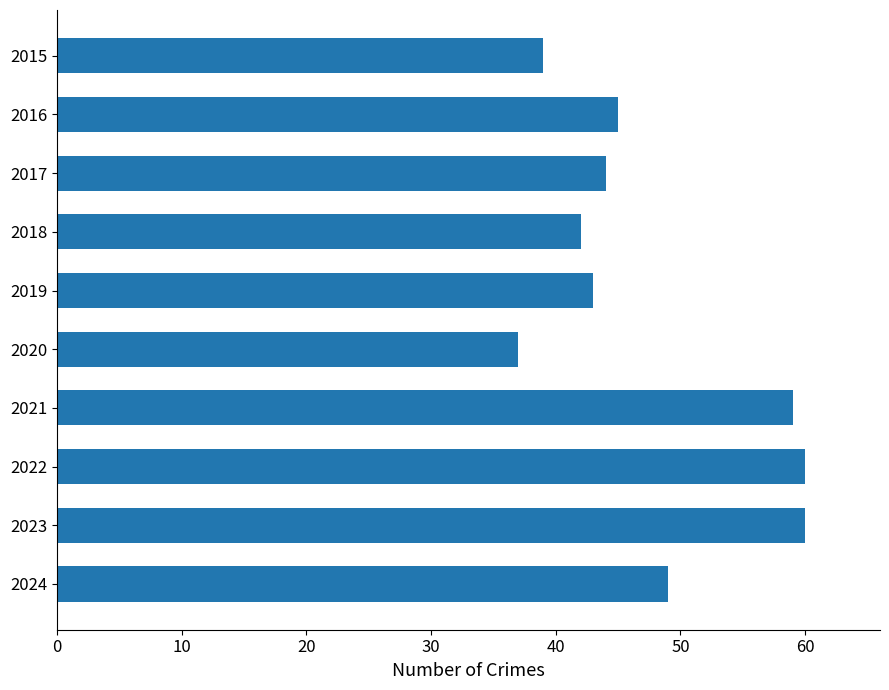

How many bars are there in total?

10